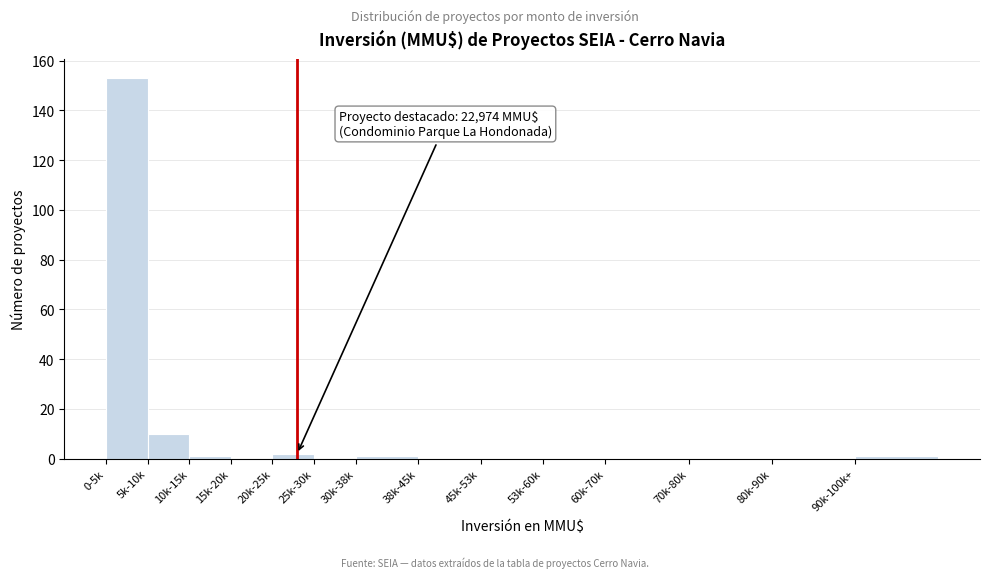

Reading left to right, what are all the values shown in this chart?

0-5k=153	5k-10k=10	10k-15k=1	15k-20k=0	20k-25k=2	25k-30k=0	30k-38k=1	38k-45k=0	45k-53k=0	53k-60k=0	60k-70k=0	70k-80k=0	80k-90k=0	90k-100k+=1